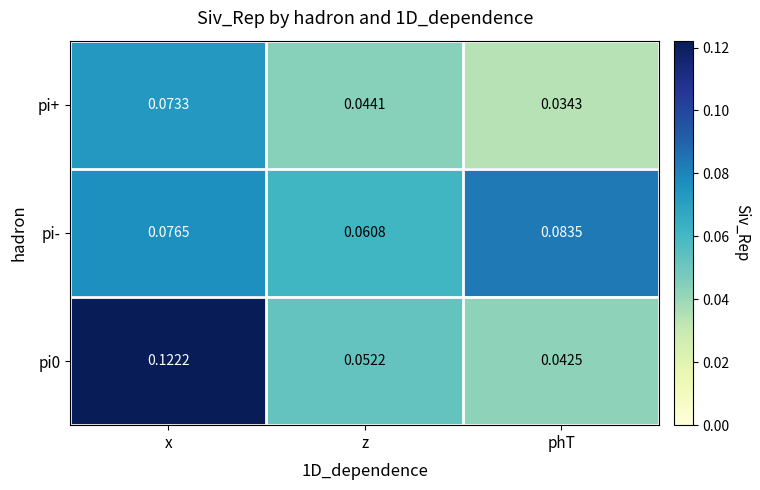

At which label is pi- closest to 0?

z